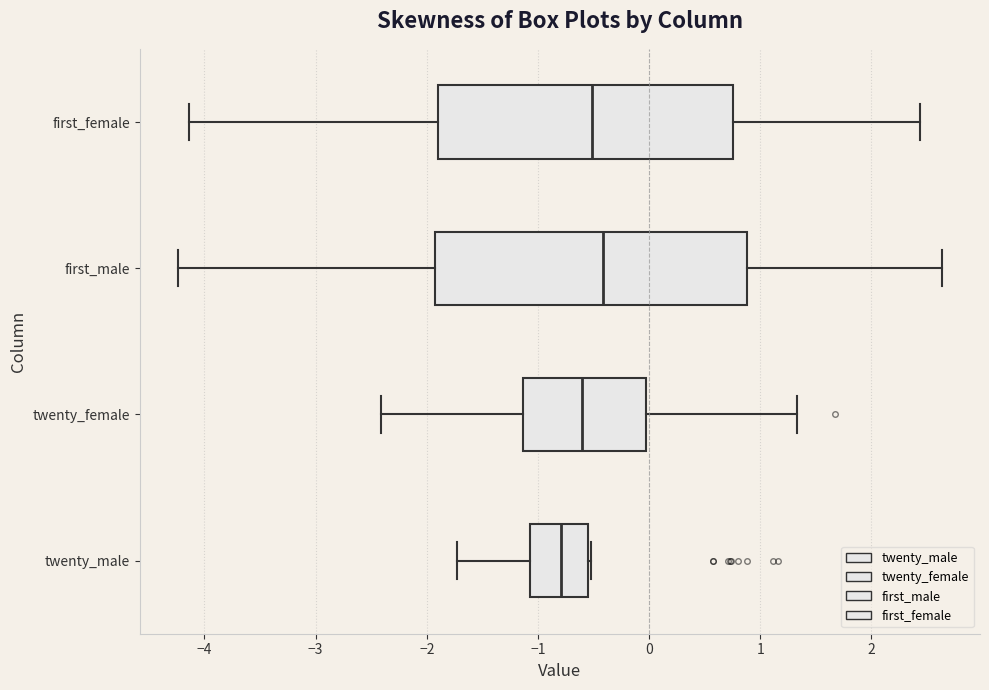

Reading bottom to top, read every box against the x-axis: the position of its median line, the range the box covers, and the ends of its whiskers. The values are not printed on the chart, so give them approximately, as read against the axis.

twenty_male: median -0.8, box -1.1 to -0.5, whiskers -1.7 to -0.5
twenty_female: median -0.6, box -1.1 to 0.0, whiskers -2.4 to 1.3
first_male: median -0.4, box -1.9 to 0.9, whiskers -4.2 to 2.6
first_female: median -0.5, box -1.9 to 0.8, whiskers -4.1 to 2.4